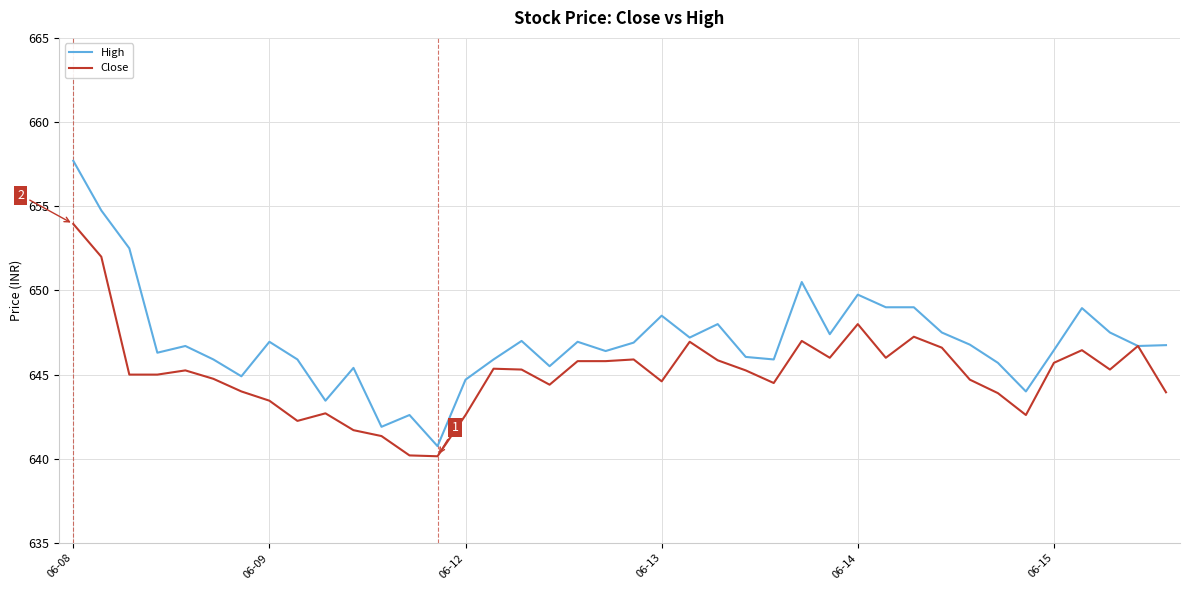

What is the maximum value for Close?

654.0